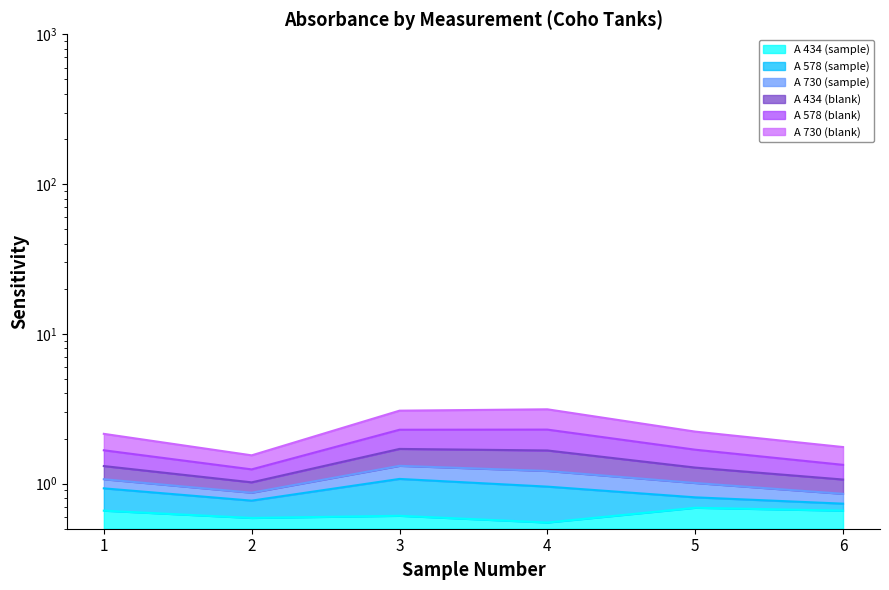

What is the difference between the second highest and minimum values in the A 434 (sample) series?

0.1